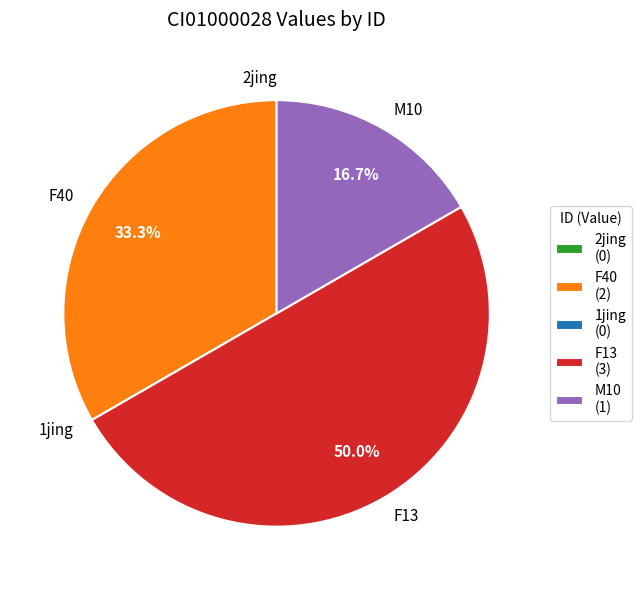

Which category has the biggest portion of the pie?

F13